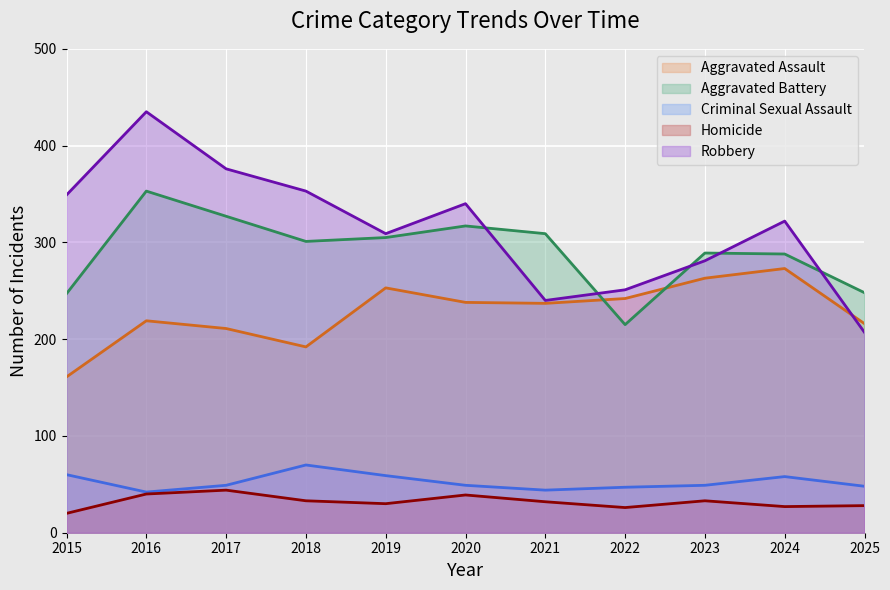

Which series has the largest total across all categories?

Robbery